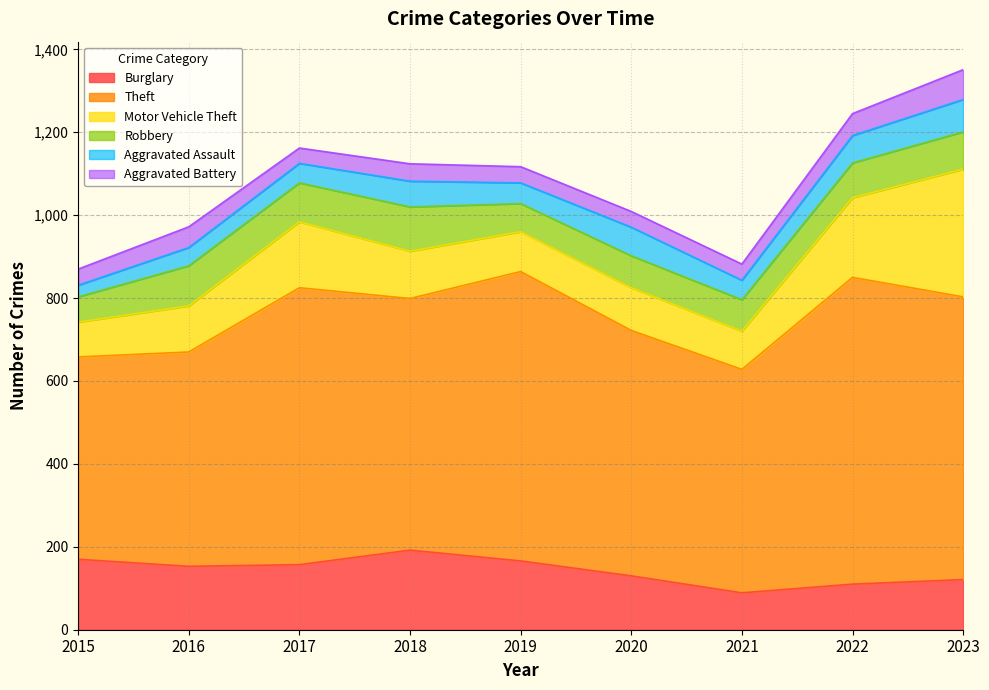

Between 2016 and 2018, which series saw the biggest shift?

Theft